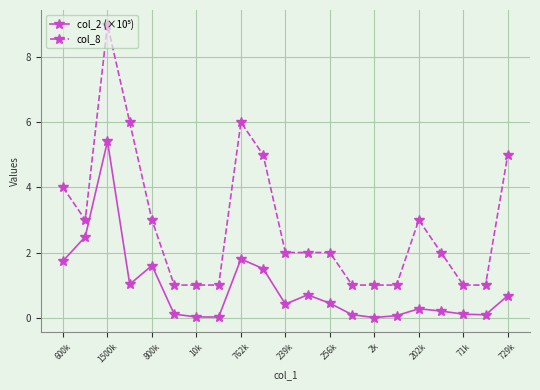

What is the value of the col_8 point at the 11th from the left?

2.0